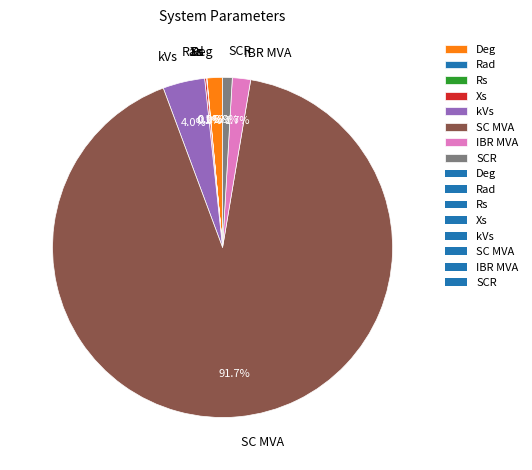

Is Deg the majority of the pie?

No